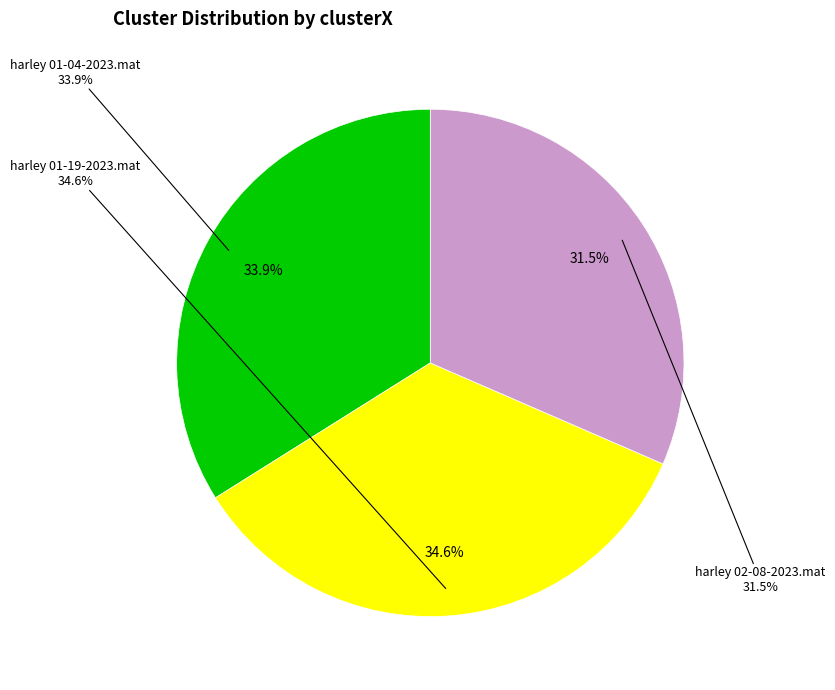

What is the total percentage of harley 02-08-2023.mat and harley 01-04-2023.mat?

65.4%